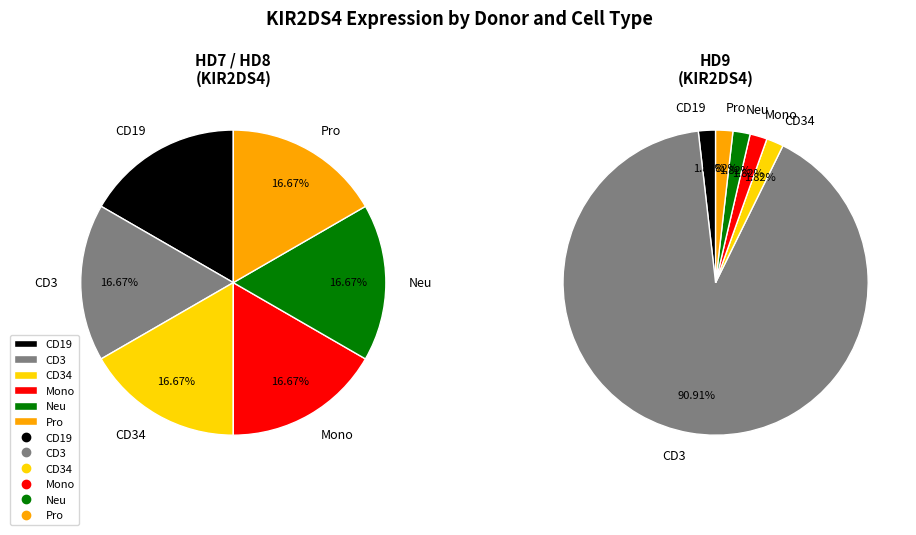

What is the largest slice in the pie chart?

HD9